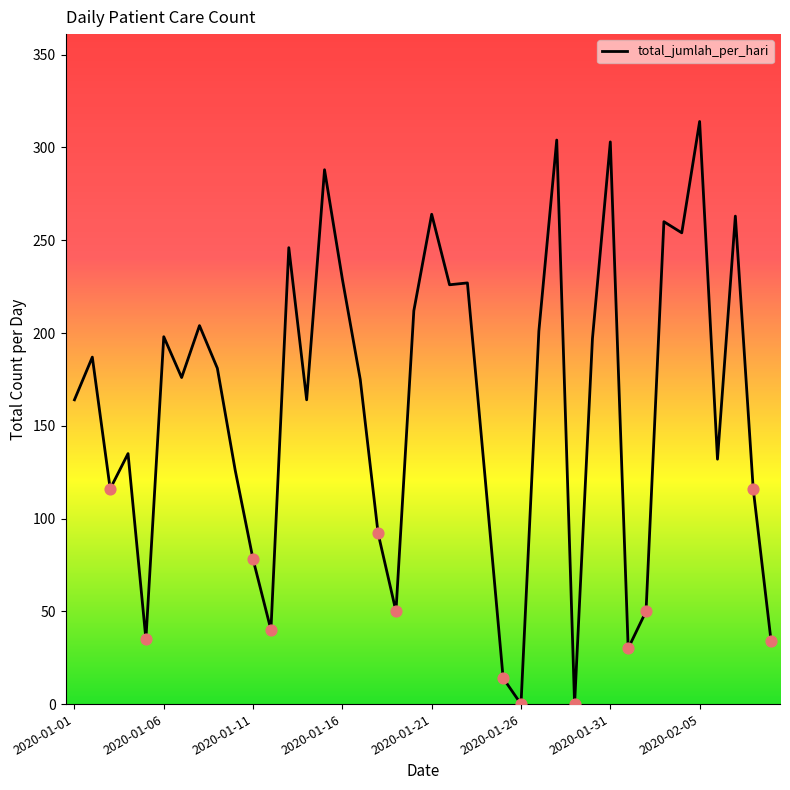

What is the difference between the maximum and minimum values?

314